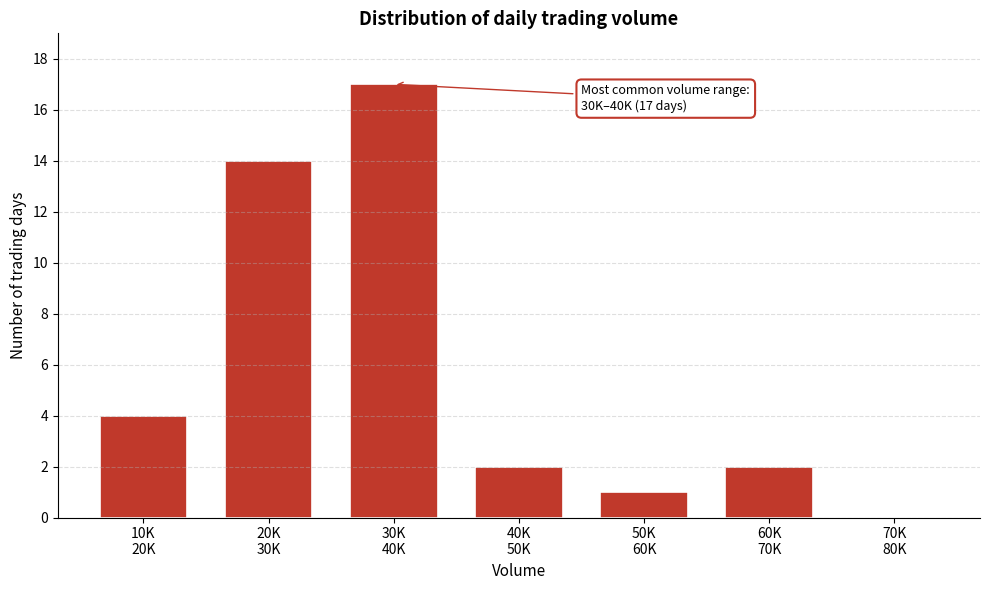

What is the sum of all values?

40